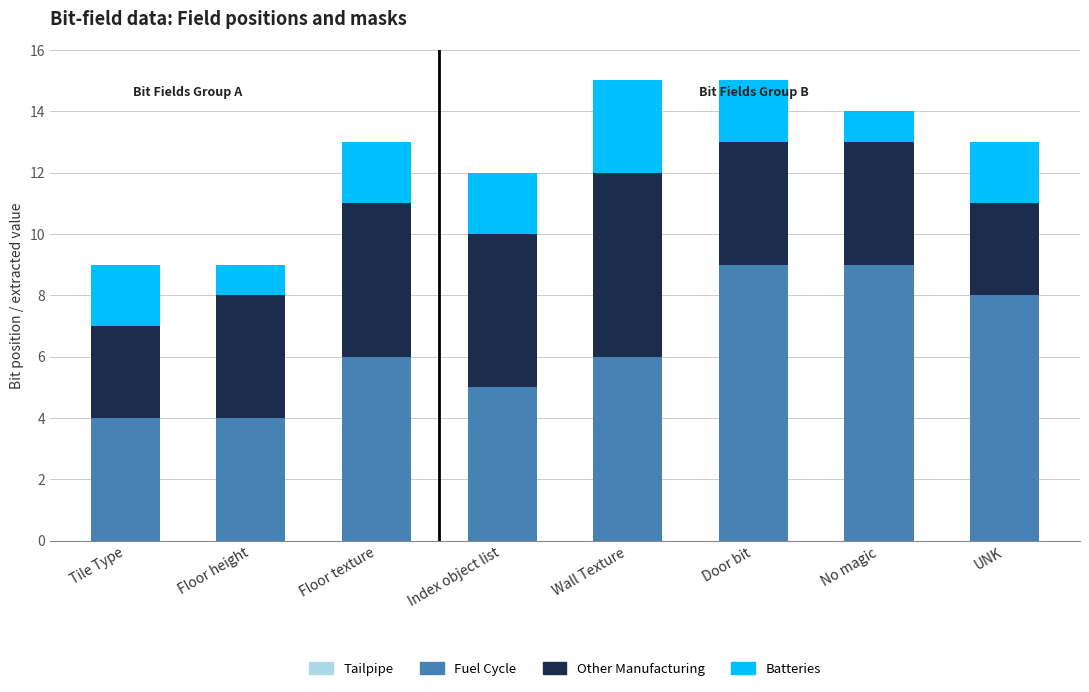

What is the difference between the maximum and second lowest values in the Fuel Cycle series?

5